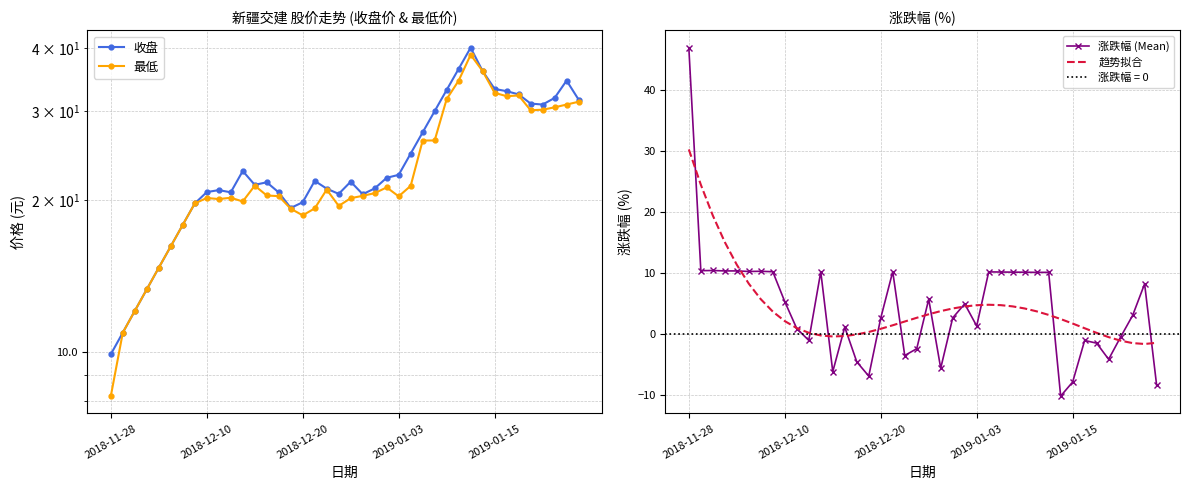

What is the maximum value for 涨跌幅 (Mean)?

46.9